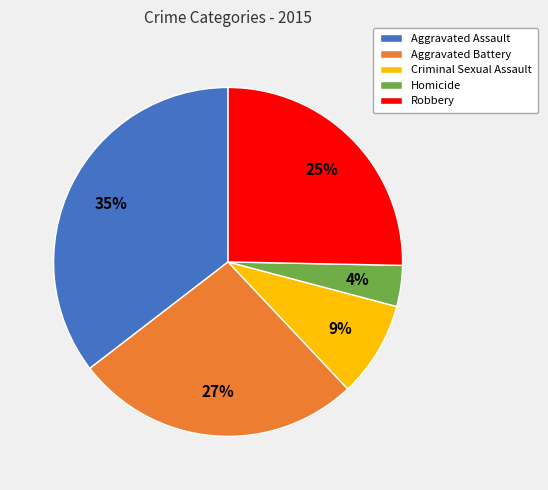

Rank the categories by value from highest to lowest.

Aggravated Assault, Aggravated Battery, Robbery, Criminal Sexual Assault, Homicide